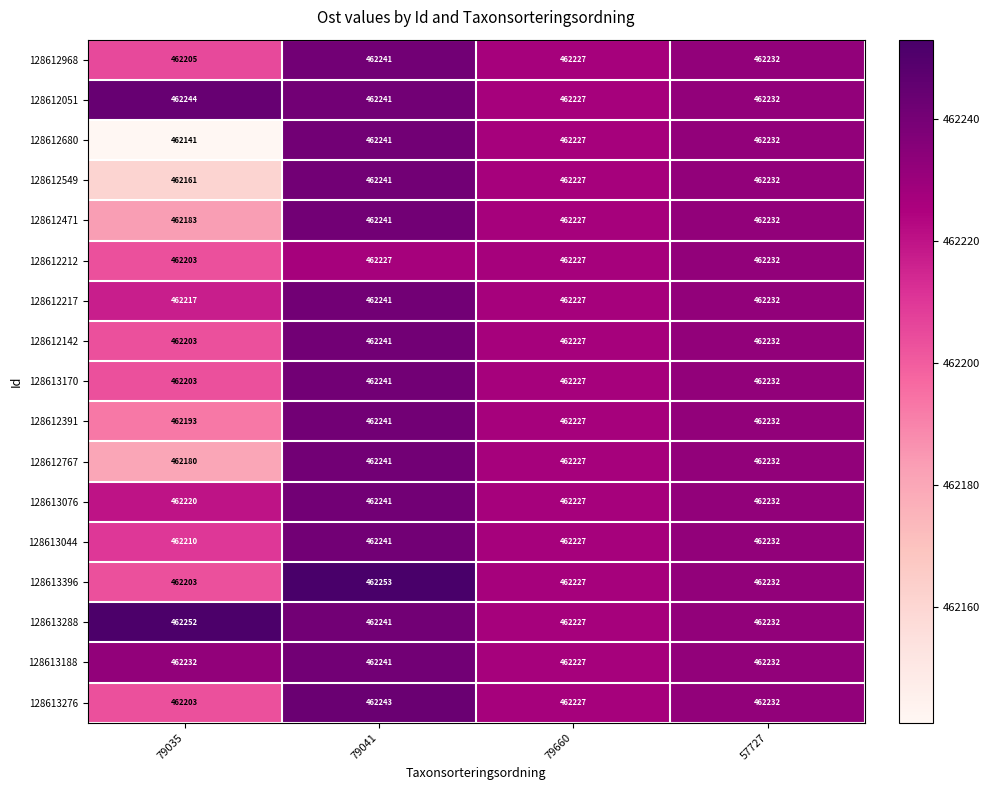

What is the total value across all series at 79041?

7858097.0